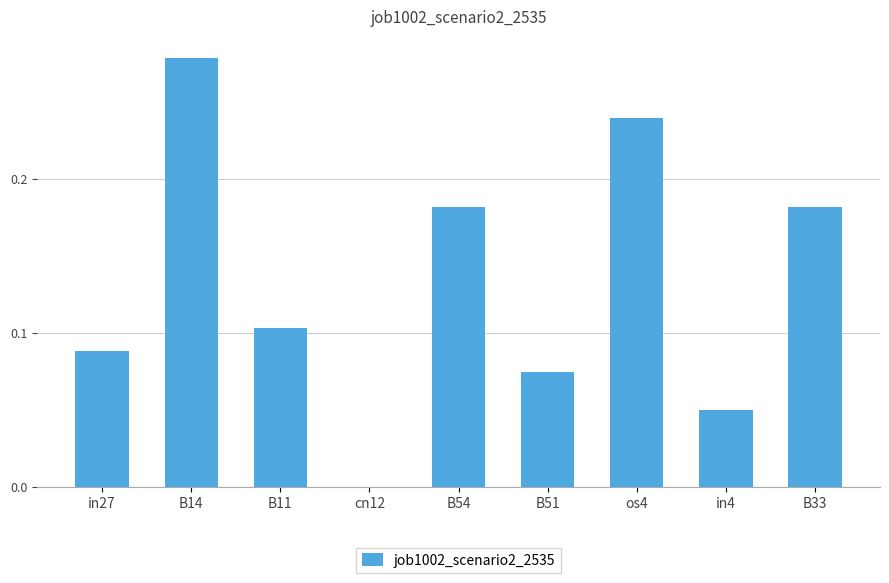

Is it true that the value at os4 is 0.1?

False